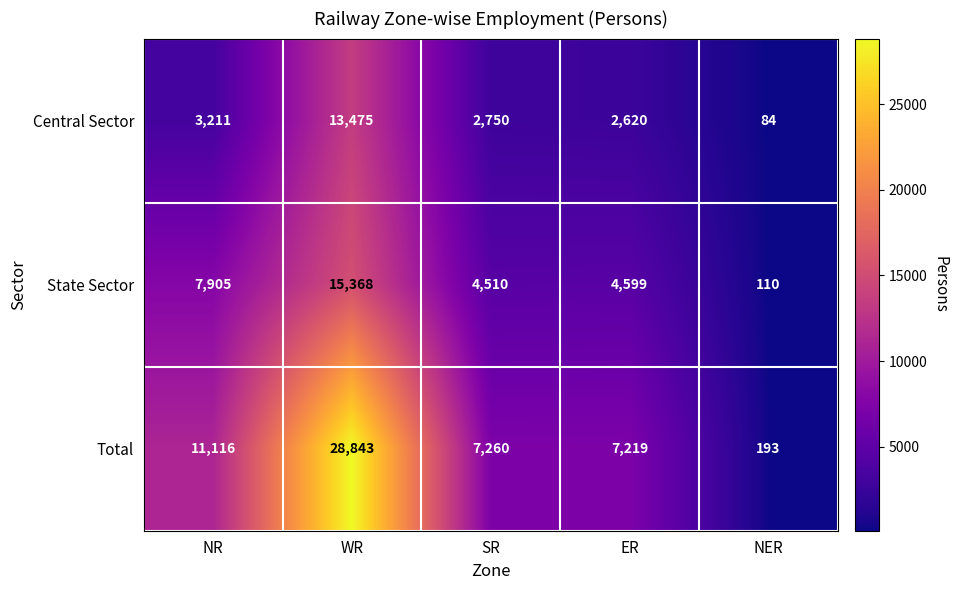

At how many categories does at least one series exceed 2130?

4